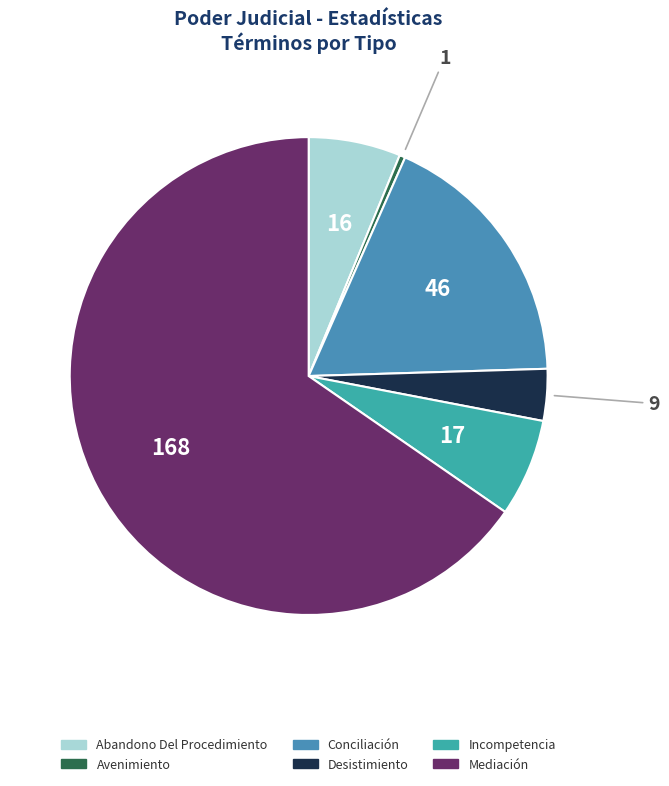

What portion of the pie excludes Mediación?

34.6%